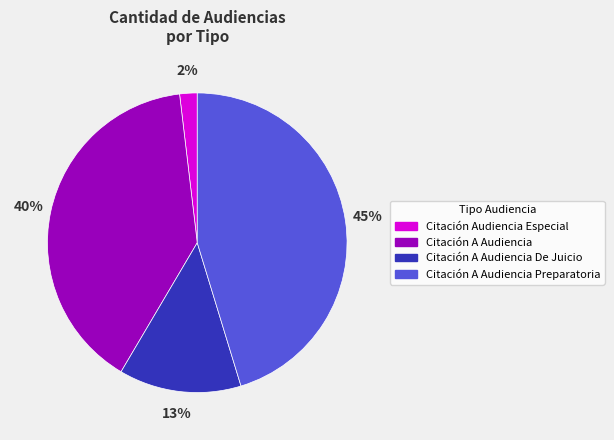

To the nearest percent, what is the average slice percentage?

25%